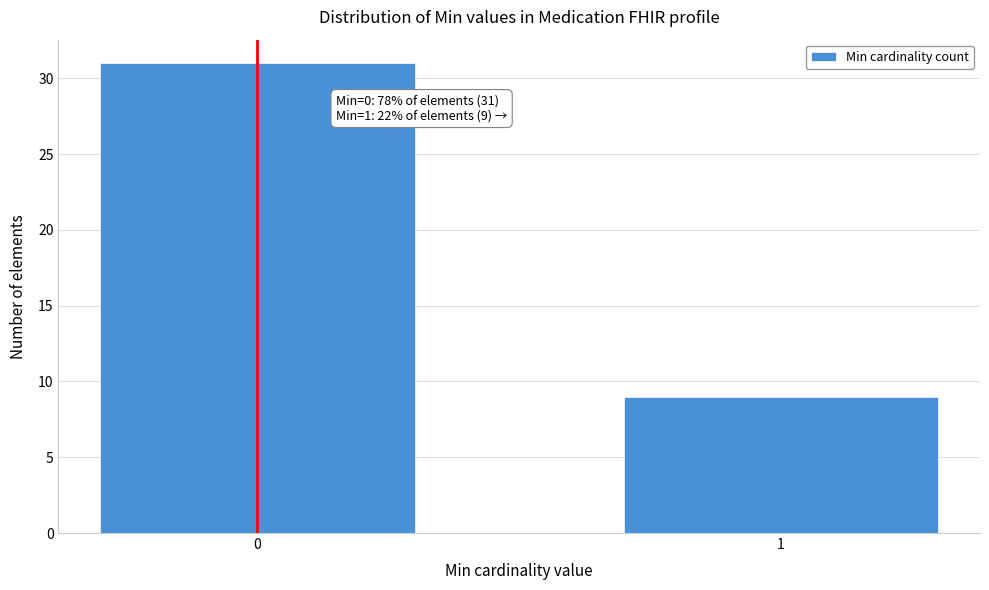

Reading left to right, extract all data points from this chart.

31	9